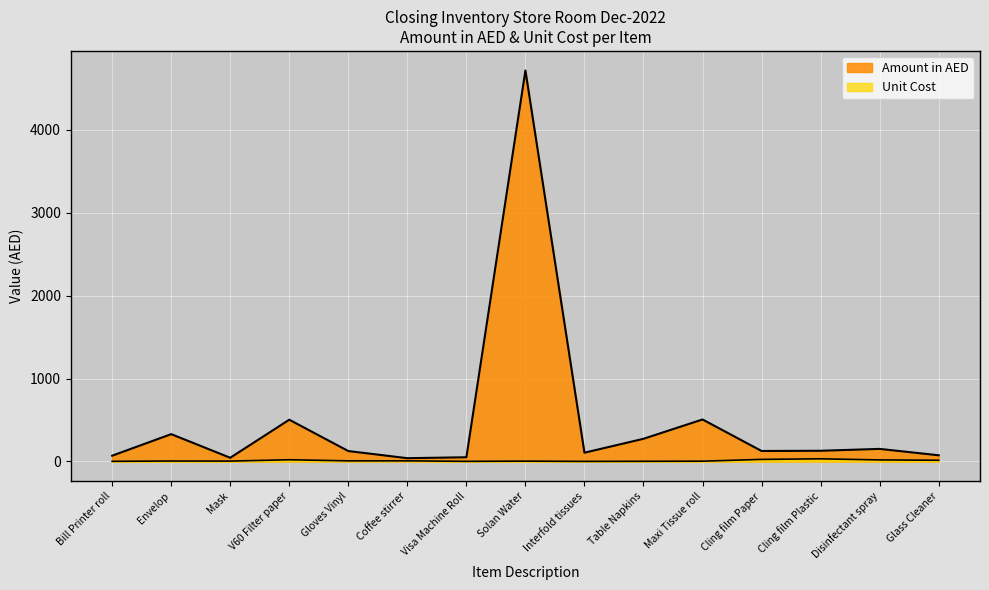

What is the difference between the maximum and second lowest values in the Unit Cost series?

30.5